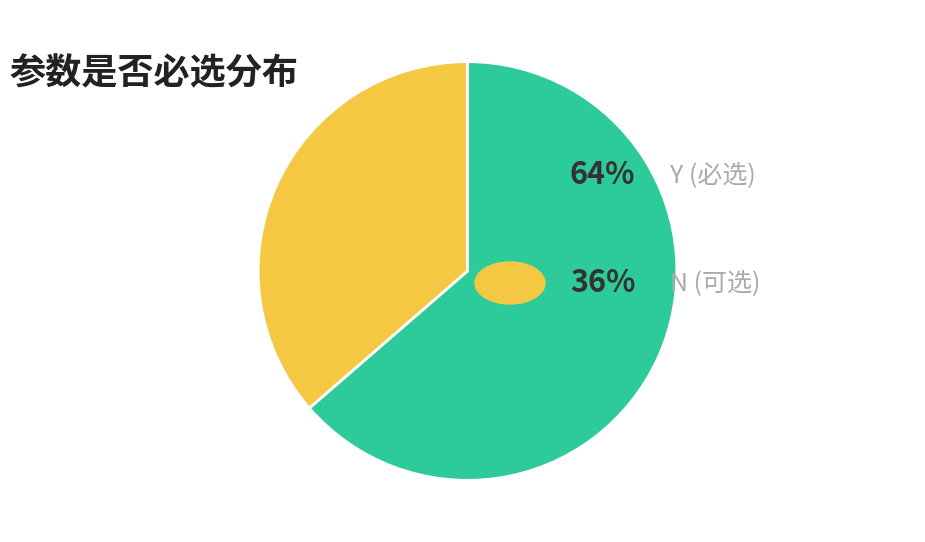

Is there a majority slice in this chart?

Yes